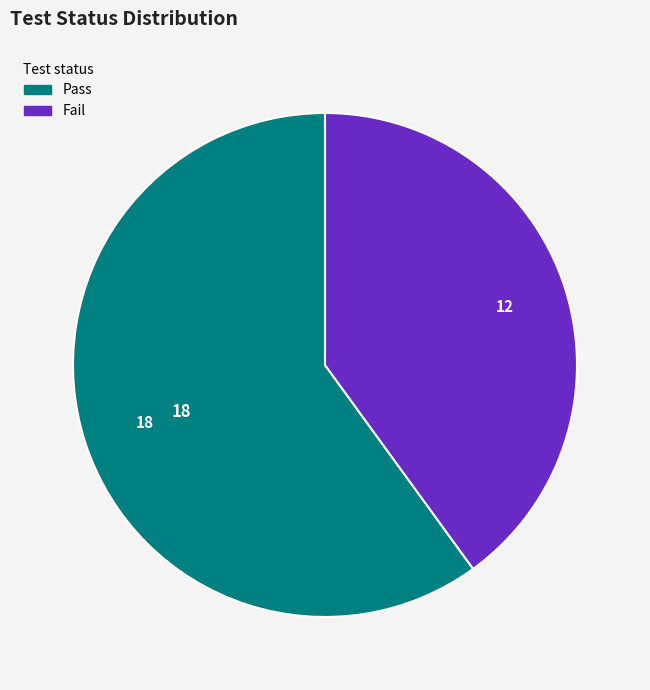

True or false: Fail accounts for 30% of the total.

False